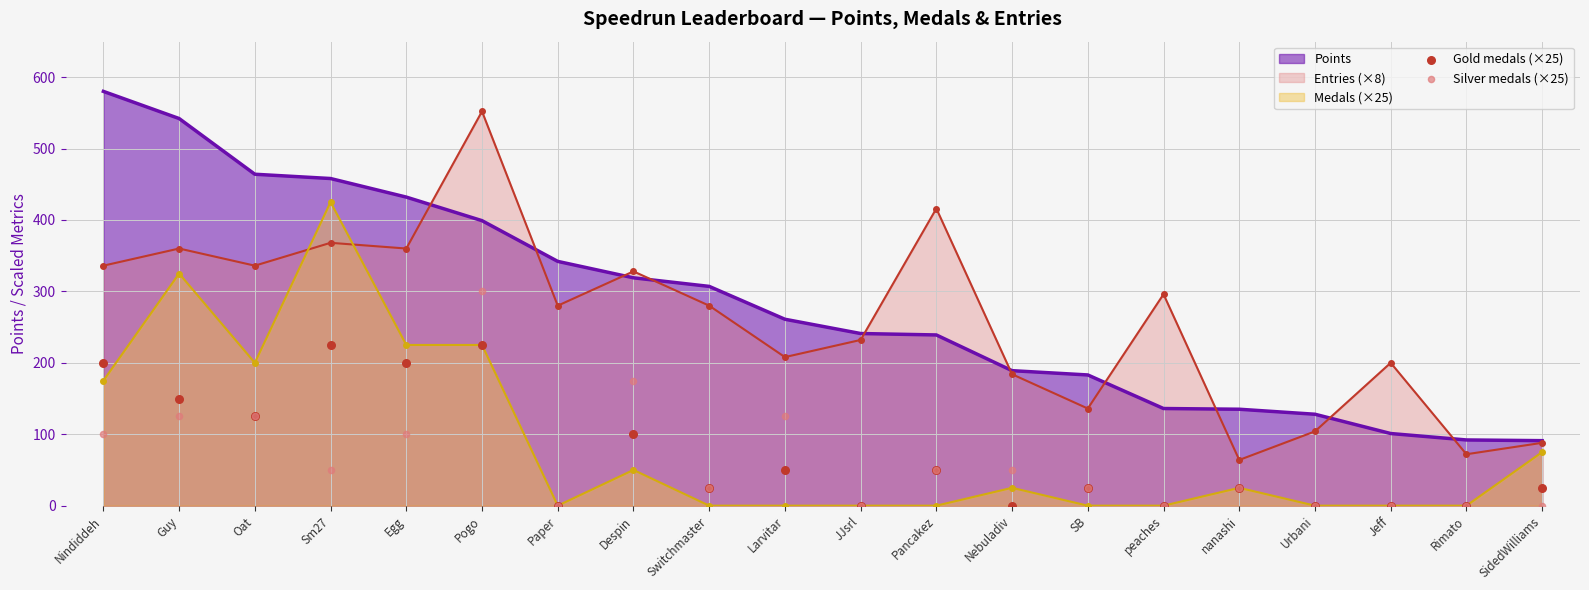

Which series has the largest total across all categories?

Gold medals (×25)